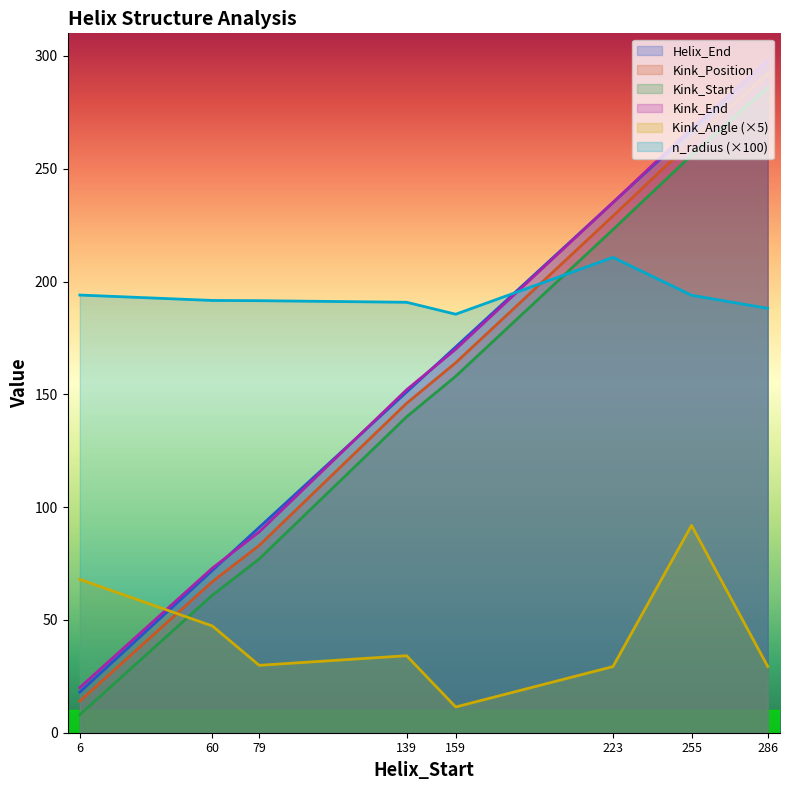

What is the sum of all Kink_End values?

1305.0